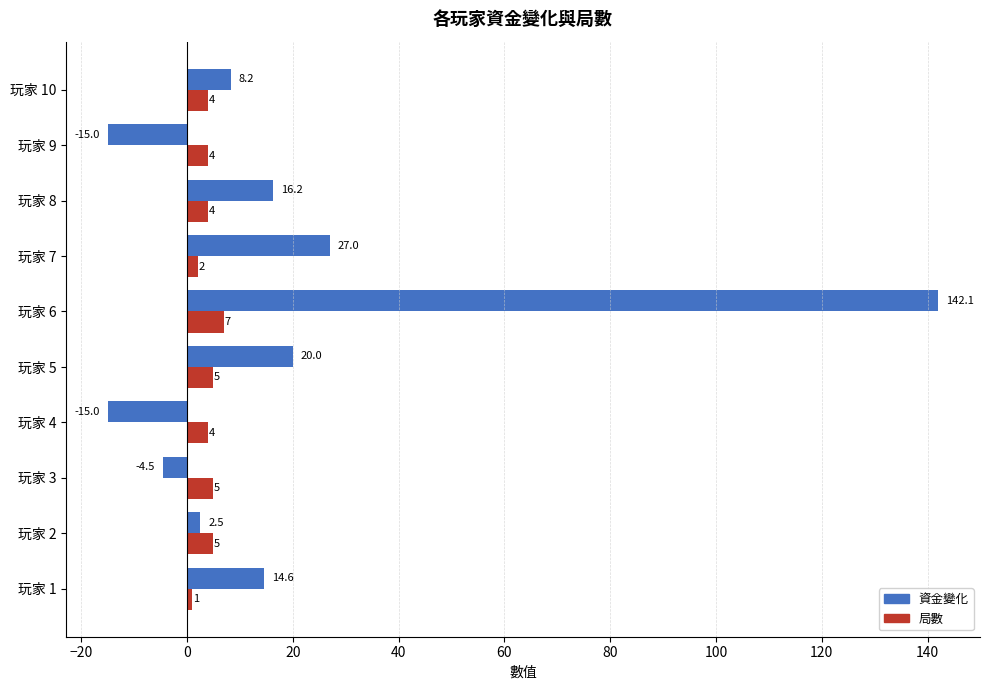

What is the difference between the 資金變化 values at 玩家 2 and 玩家 3?

7.0